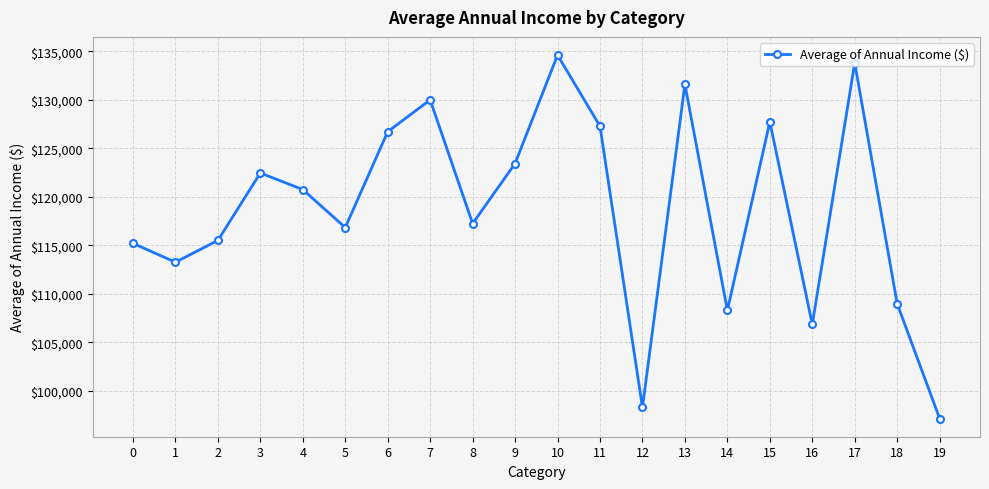

Which has a higher value, 16 or 17?

17